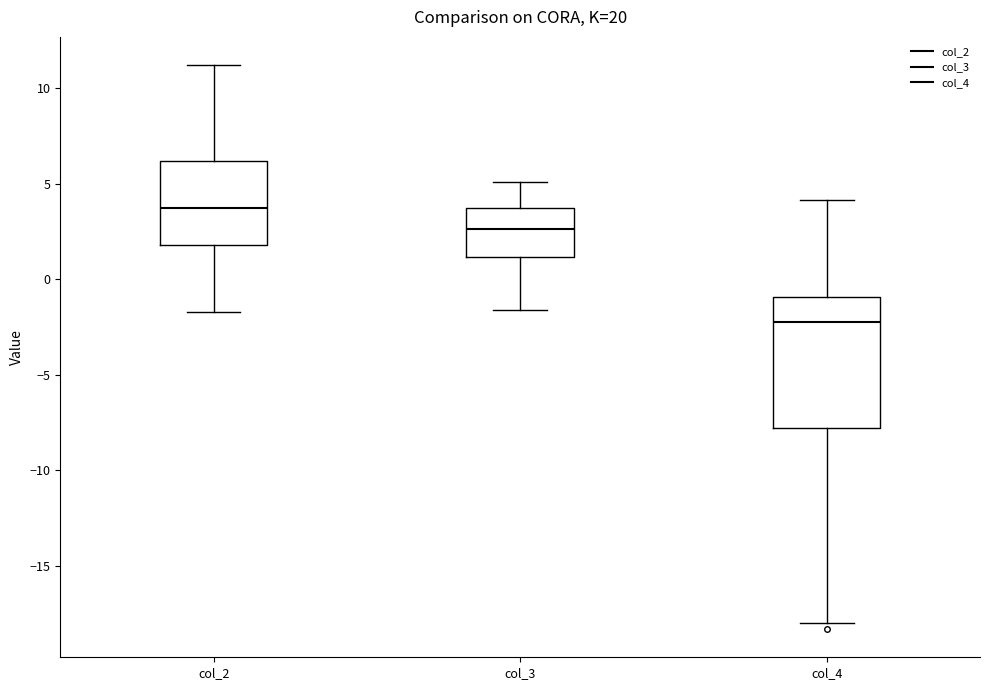

Reading left to right, read every box against the y-axis: the position of its median line, the range the box covers, and the ends of its whiskers. The values are not printed on the chart, so give them approximately, as read against the axis.

col_2: median 3.5, box 2.0 to 6.0, whiskers -1.5 to 11.0
col_3: median 2.5, box 1.0 to 3.5, whiskers -1.5 to 5.0
col_4: median -2.0, box -8.0 to -1.0, whiskers -18.0 to 4.0